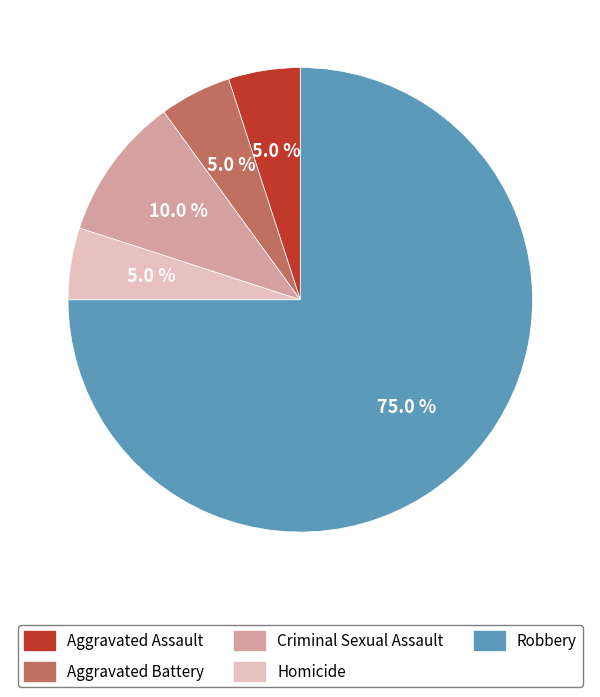

Does Robbery account for over 50% of the chart?

Yes